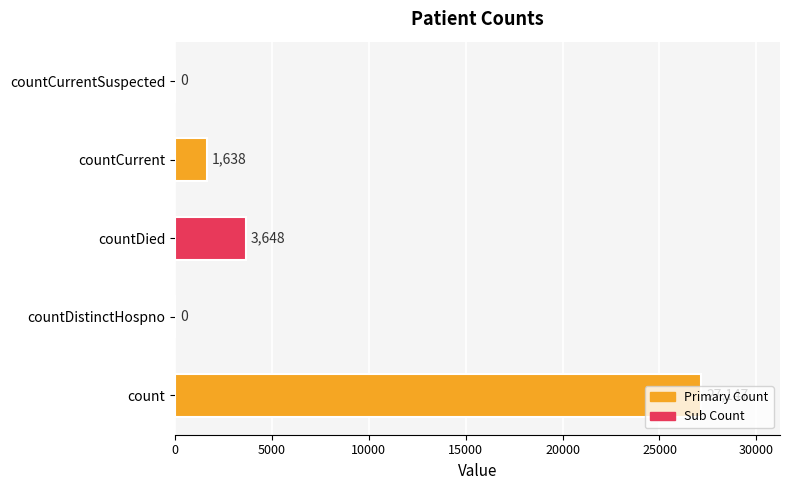

Read the value at count.

27147